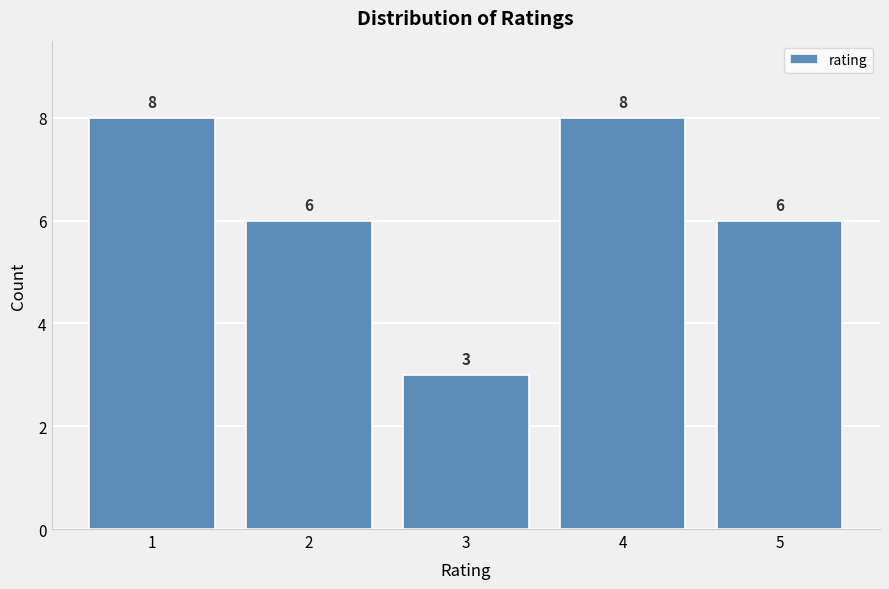

Reading right to left, extract all data points from this chart.

6	8	3	6	8